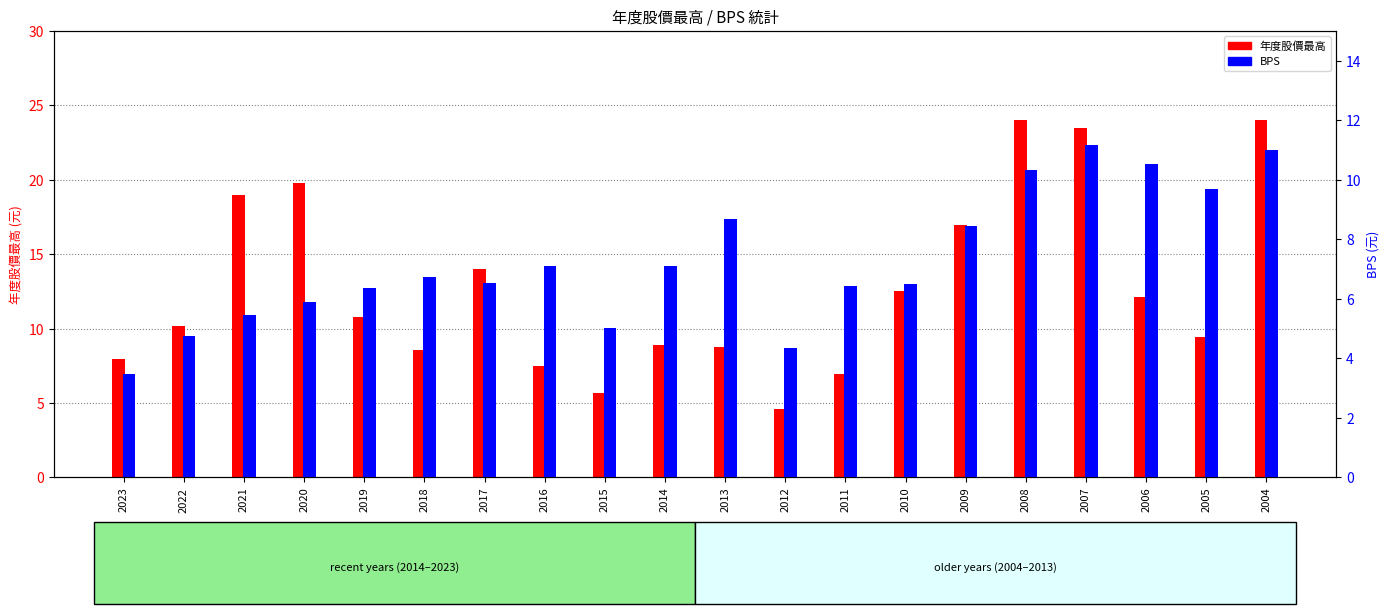

What is the difference between the second highest and second lowest values in the BPS series?

6.7